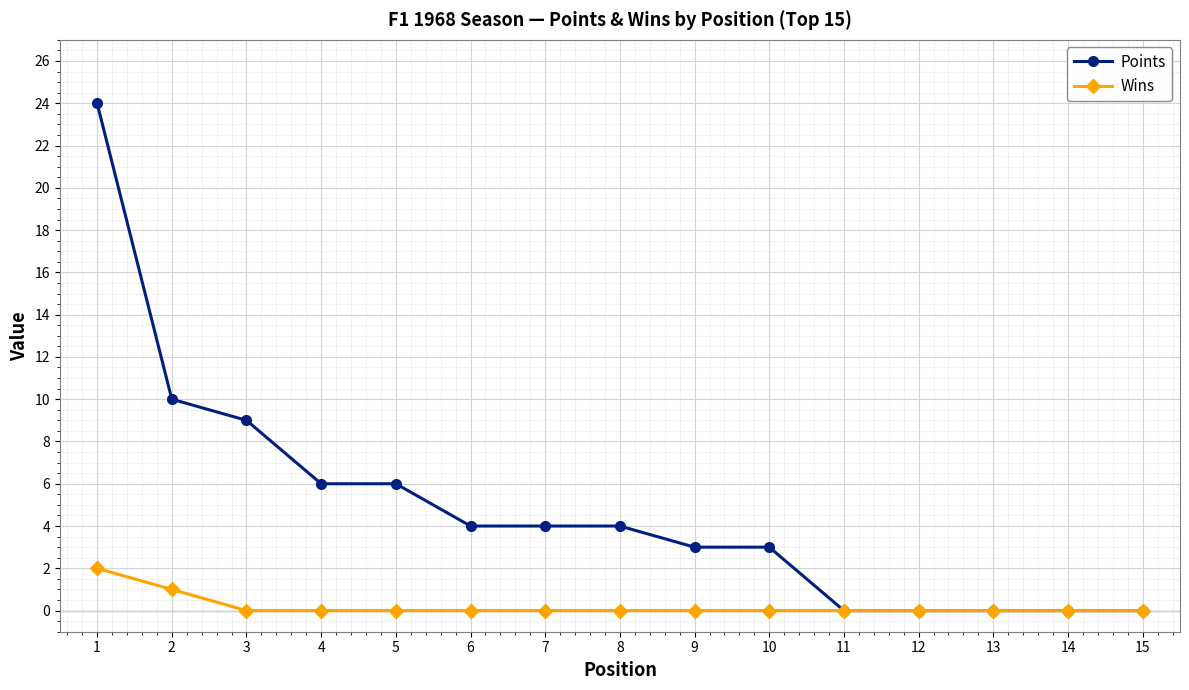

How many categories are shown in the chart?

15